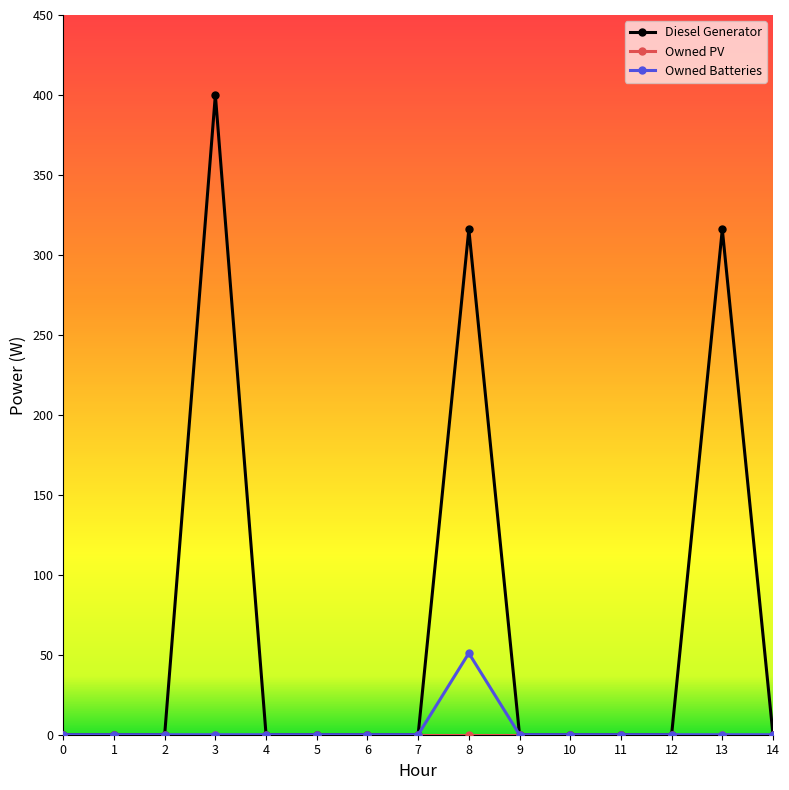

Is it true that Diesel Generator equals 0 at 11?

True